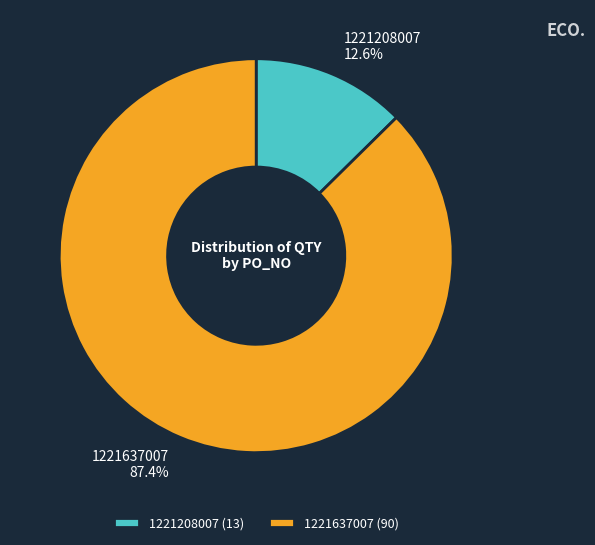

What percentage is the 1221637007 slice, to the nearest percent?

87%